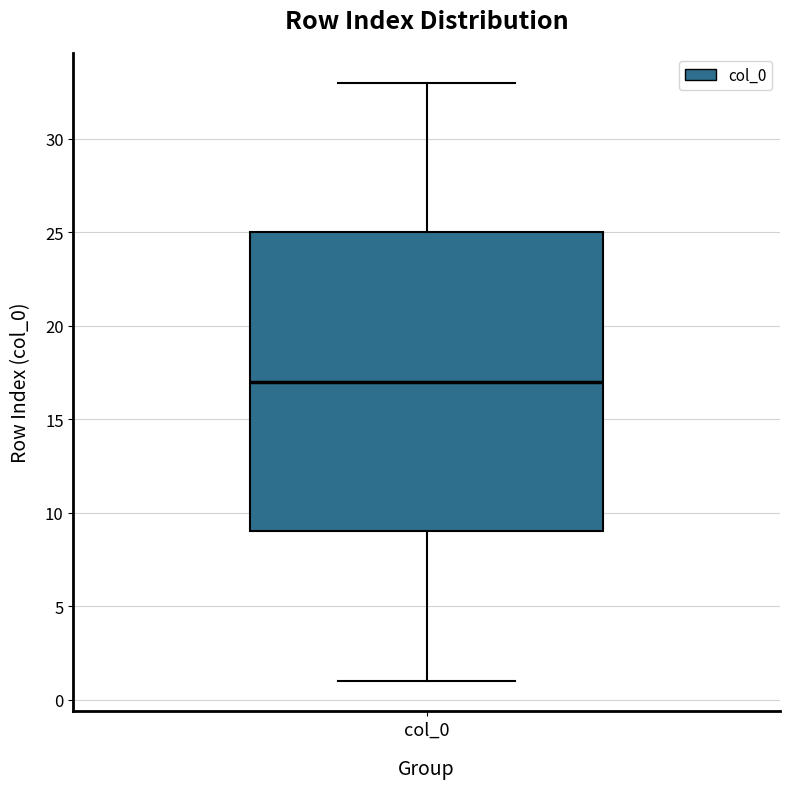

Where is the lower edge of the box for col_0 on the y-axis? The values are not printed on the chart, so give them approximately, as read against the axis.

9